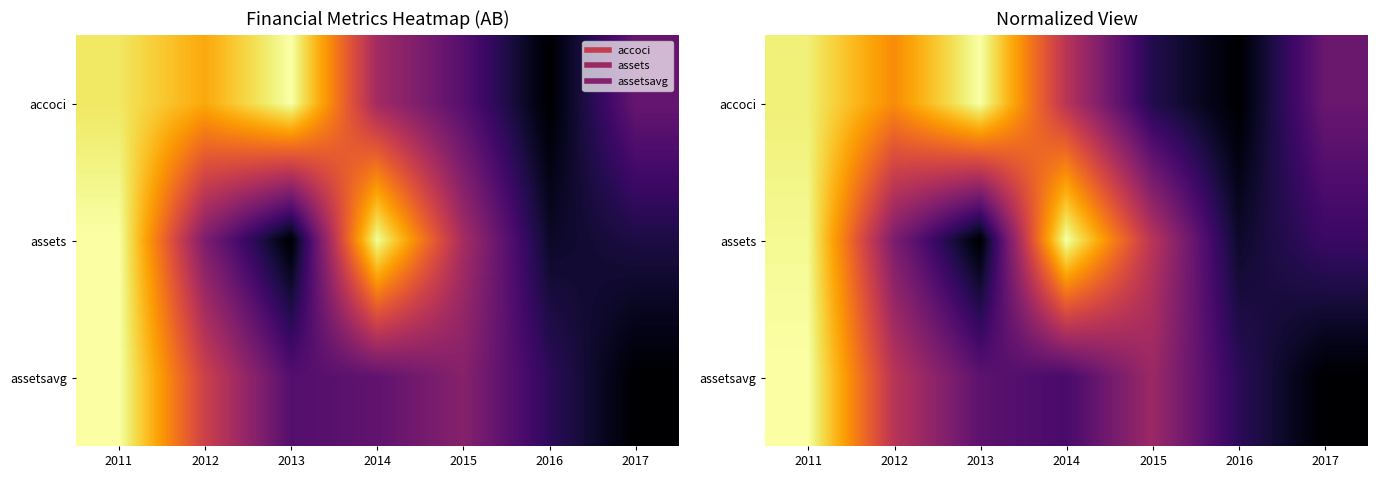

What is the average value of the accoci series?

0.5